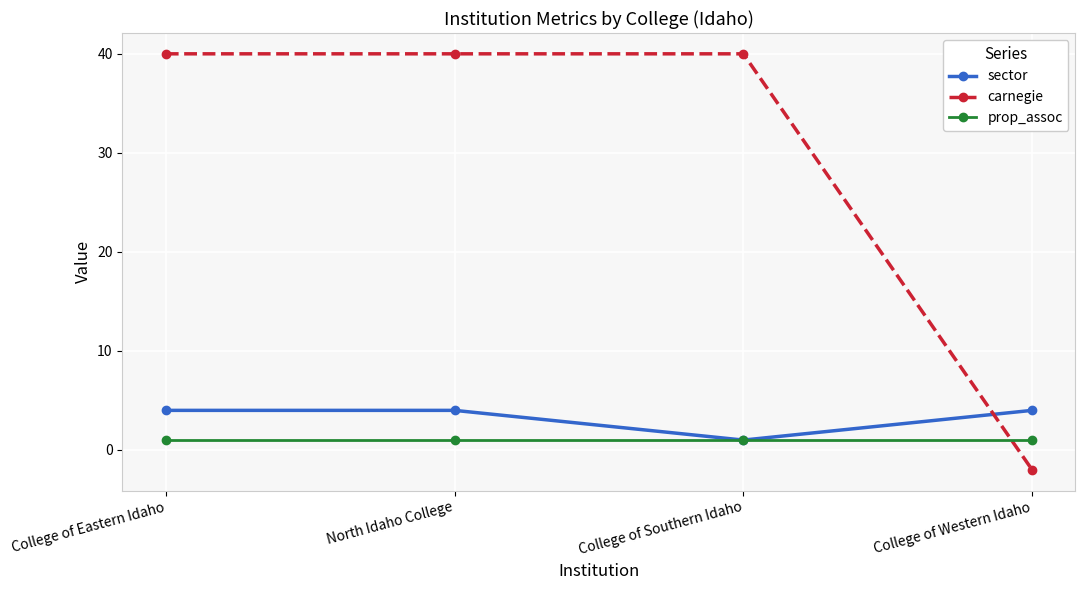

True or false: prop_assoc has more than 1 points higher than both neighbors.

False